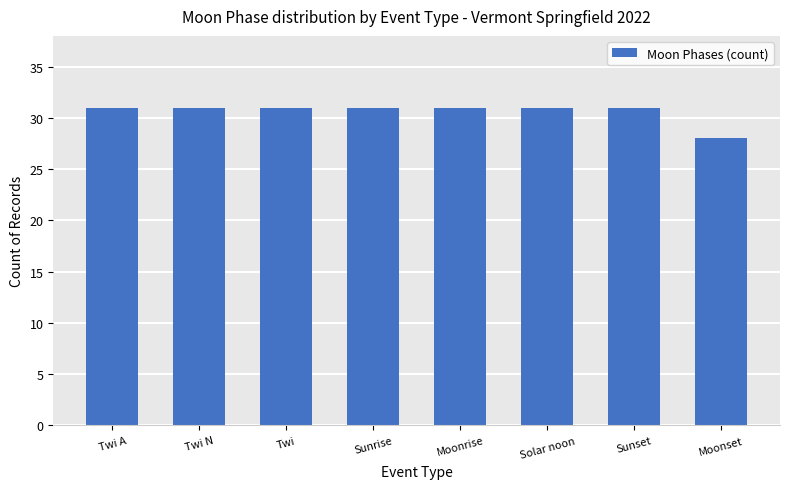

How many values are between 31 and 32?

7